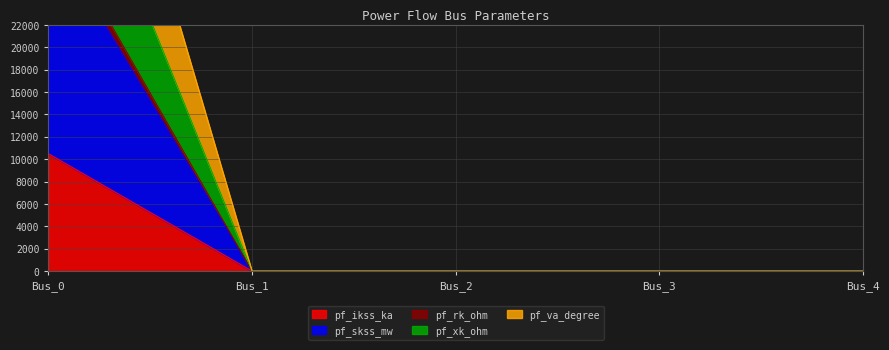

True or false: pf_ikss_ka and pf_skss_mw cross at least once.

False